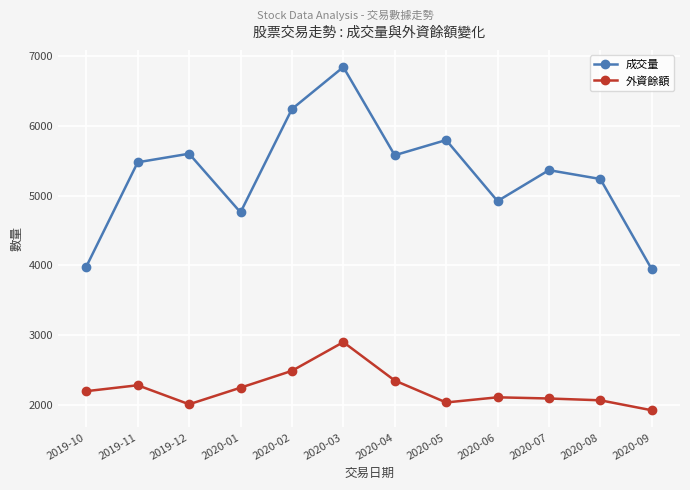

List the series in order of their peak value, lowest first.

外資餘額, 成交量